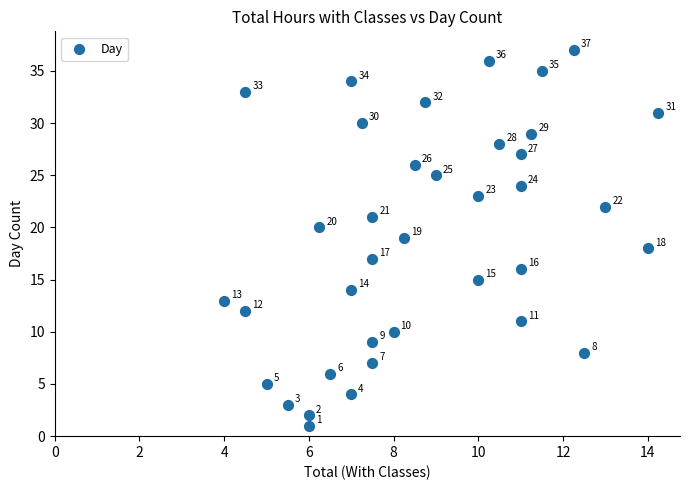

What is the range of Y values (max minus min)?

36